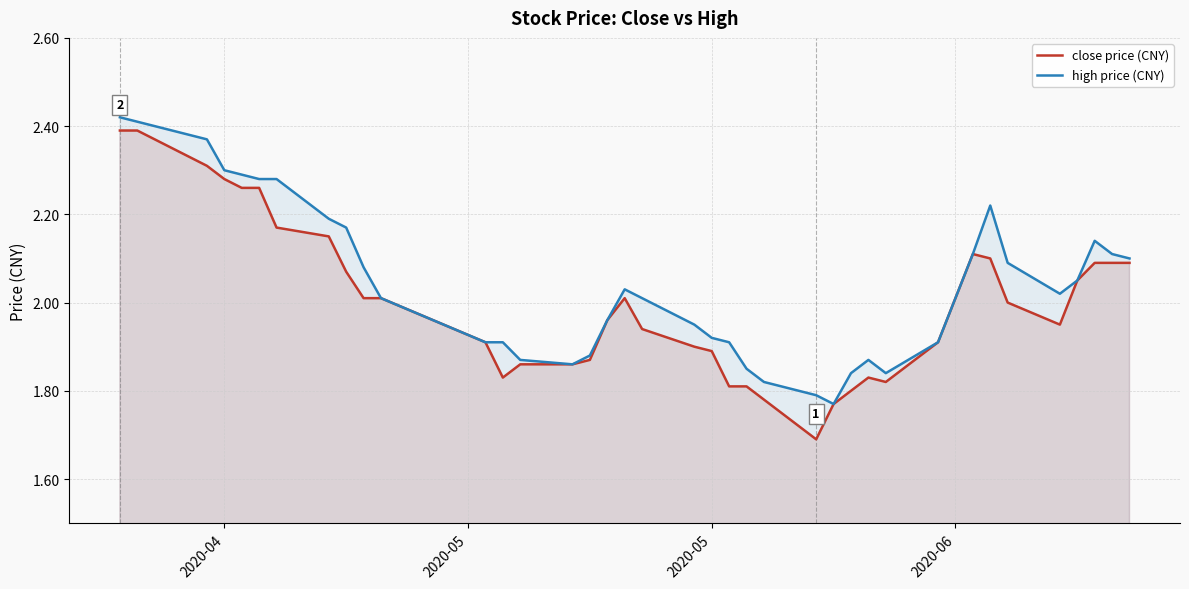

How many values in the high price (CNY) series are below 2?

17